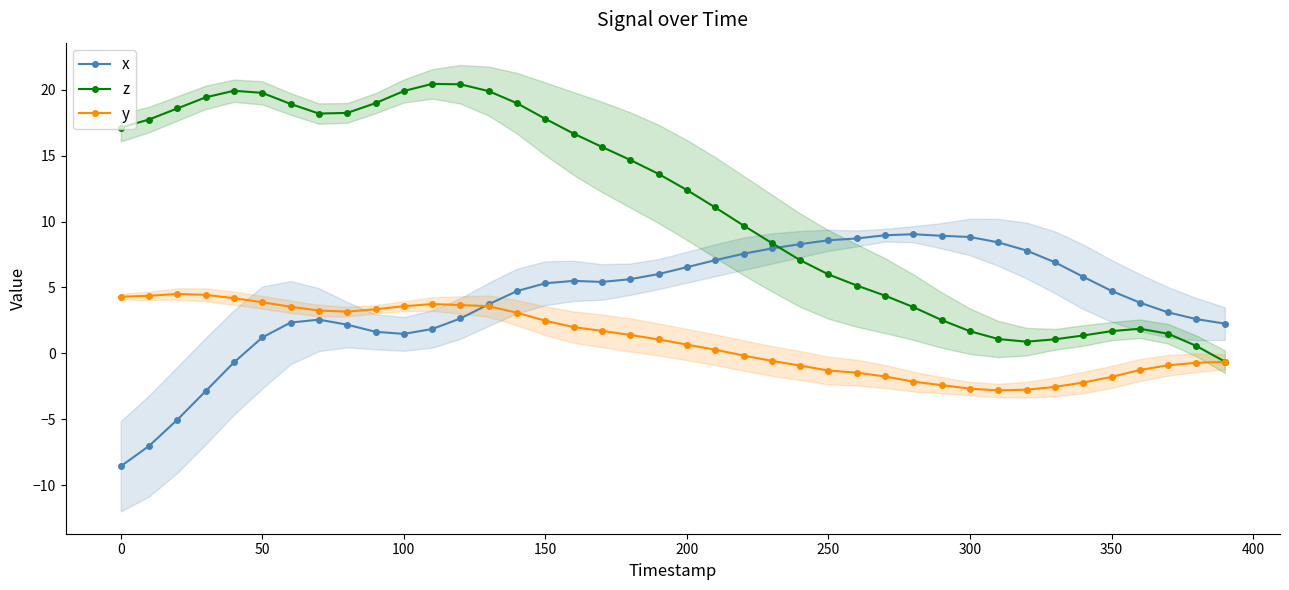

Is this an area chart (filled region under the line)?

No